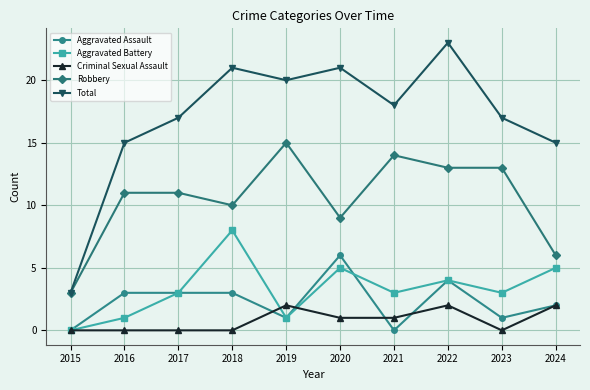

What is the value of the Aggravated Battery point at the 7th from the left?

3